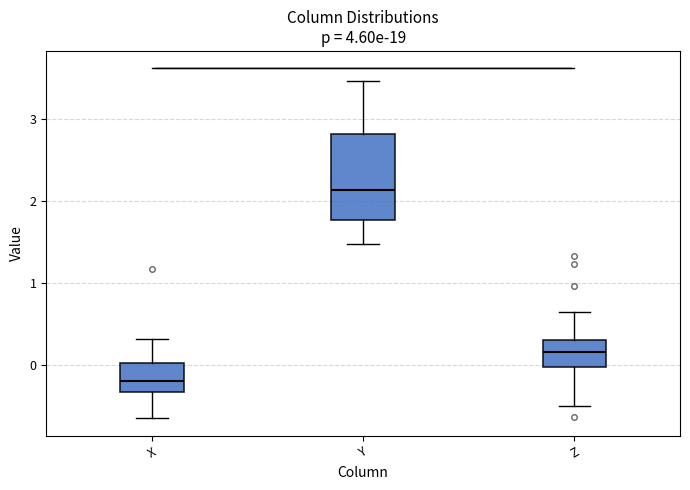

Which box has the lowest median line?

X